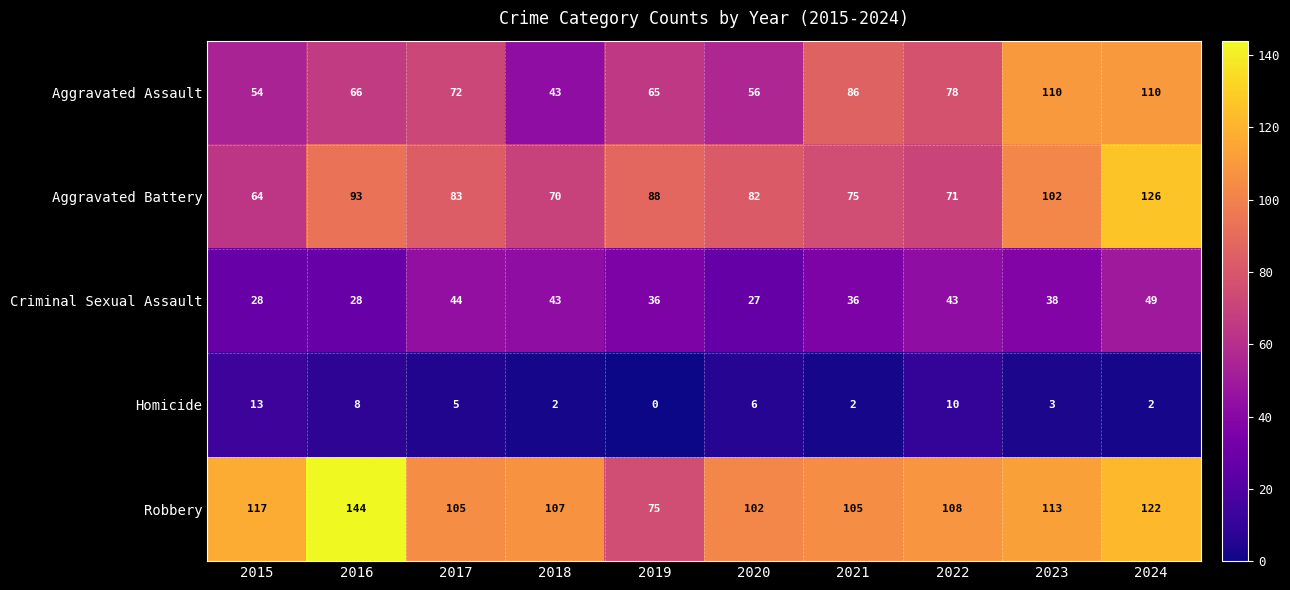

What is the sum of the Aggravated Assault values at 2018 and 2024?

153